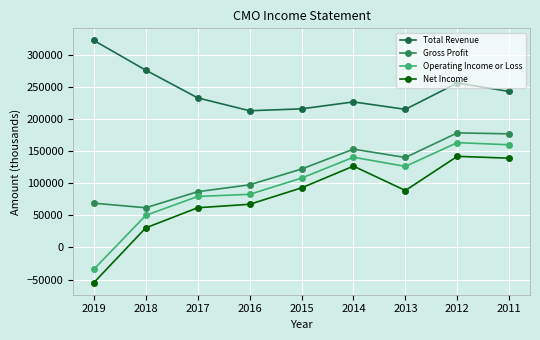

How many values in the Net Income series are below 88900?

4